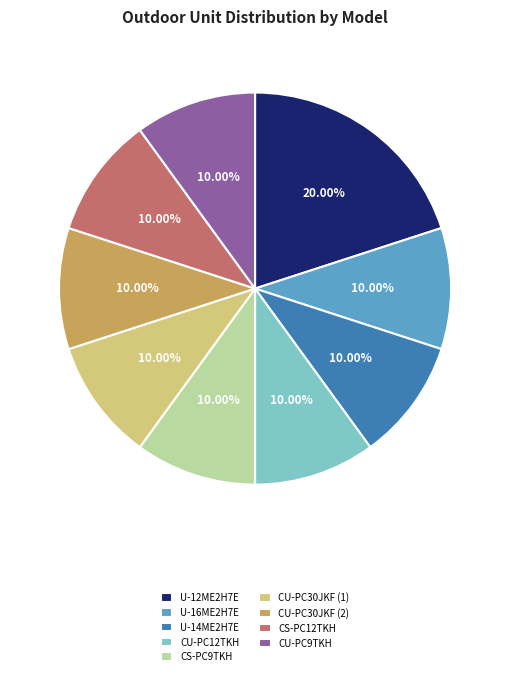

What is the largest slice in the pie chart?

U-12ME2H7E